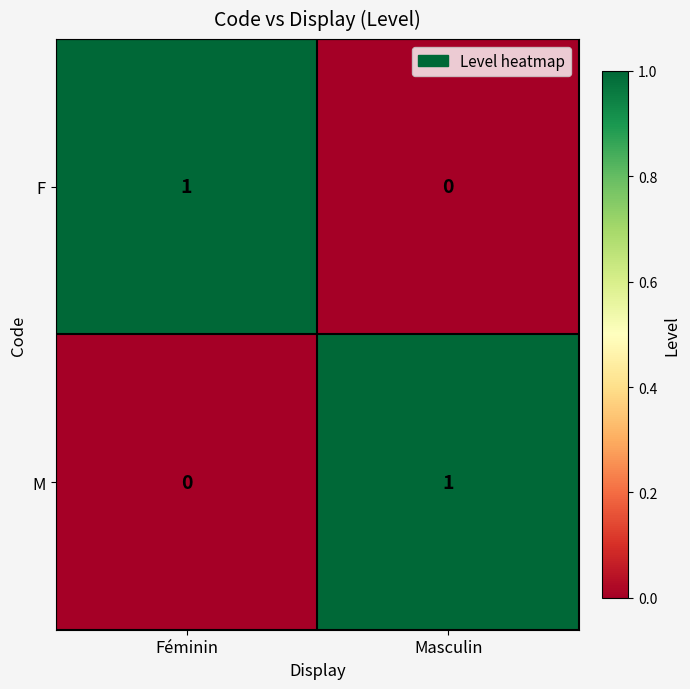

Is it true that F equals 1 at Masculin?

False